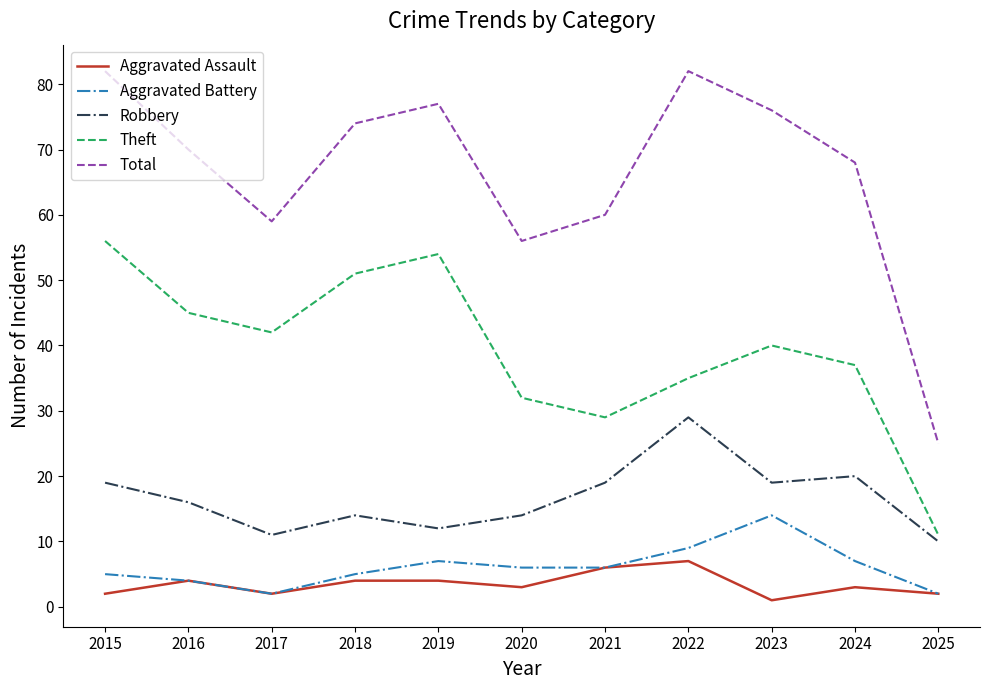

Reading left to right, list all the values displayed in this chart.

Aggravated Assault: 2	4	2	4	4	3	6	7	1	3	2
Aggravated Battery: 5	4	2	5	7	6	6	9	14	7	2
Robbery: 19	16	11	14	12	14	19	29	19	20	10
Theft: 56	45	42	51	54	32	29	35	40	37	11
Total: 82	70	59	74	77	56	60	82	76	68	25